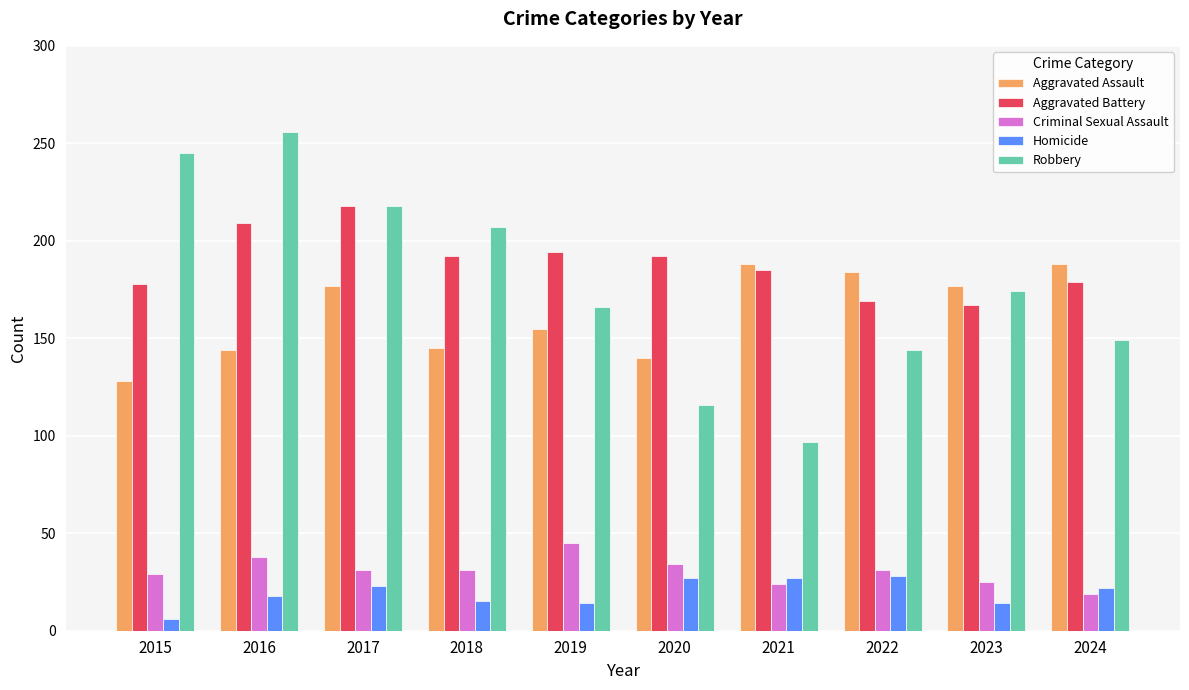

List the series in order of their peak value, highest first.

Robbery, Aggravated Battery, Aggravated Assault, Criminal Sexual Assault, Homicide